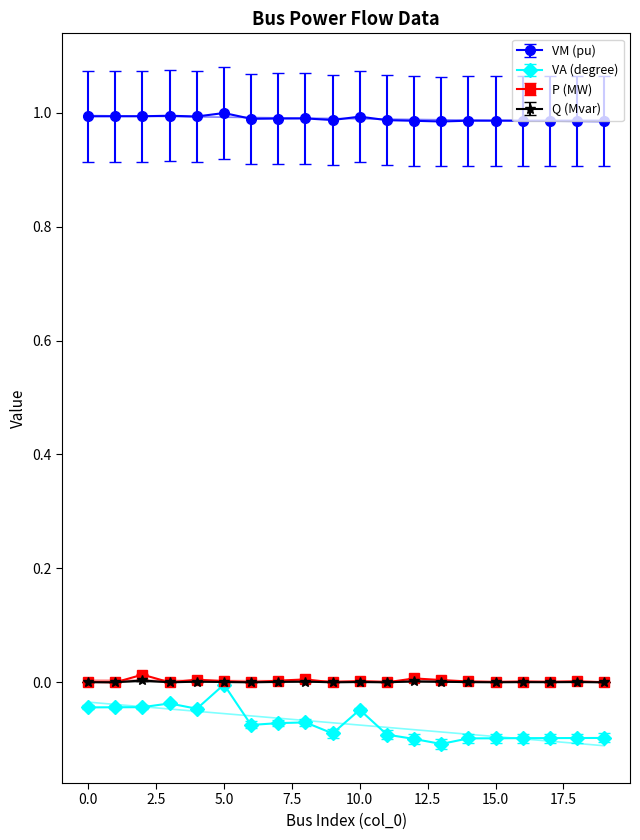

What are all the series names shown in the legend?

vm_pu, va_degree, p_mw, q_mvar